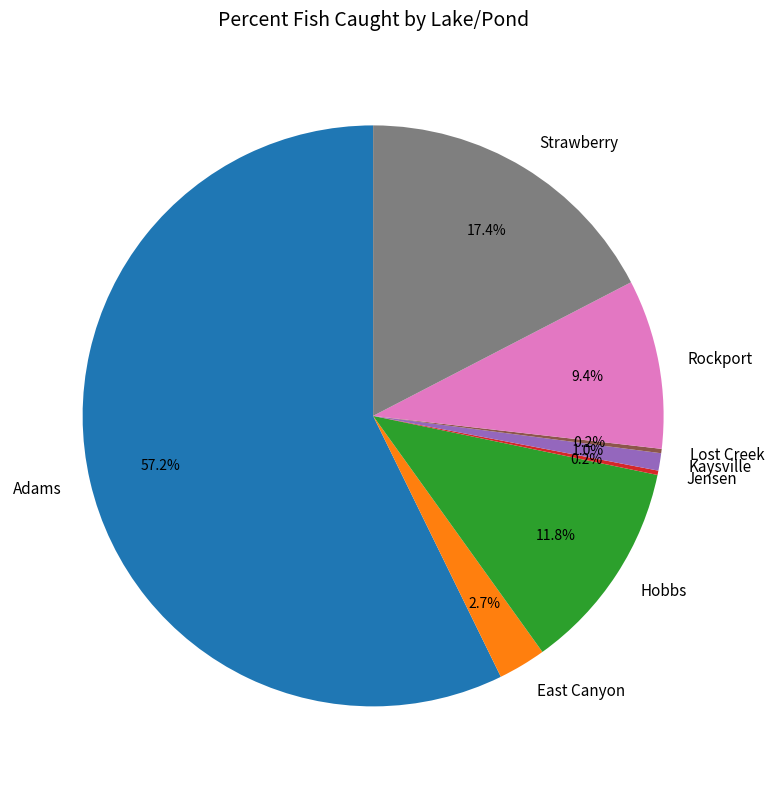

Between Hobbs and Rockport, which is larger?

Hobbs